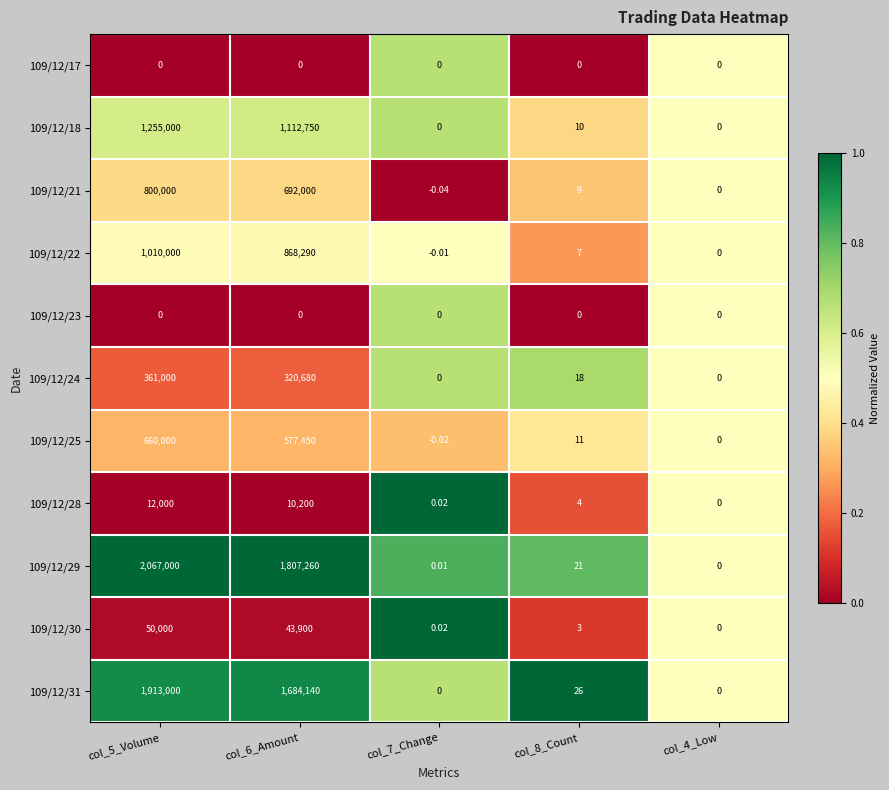

Is the value of 109/12/25 at col_6_Amount greater than the value of 109/12/22 at col_5_Volume?

No